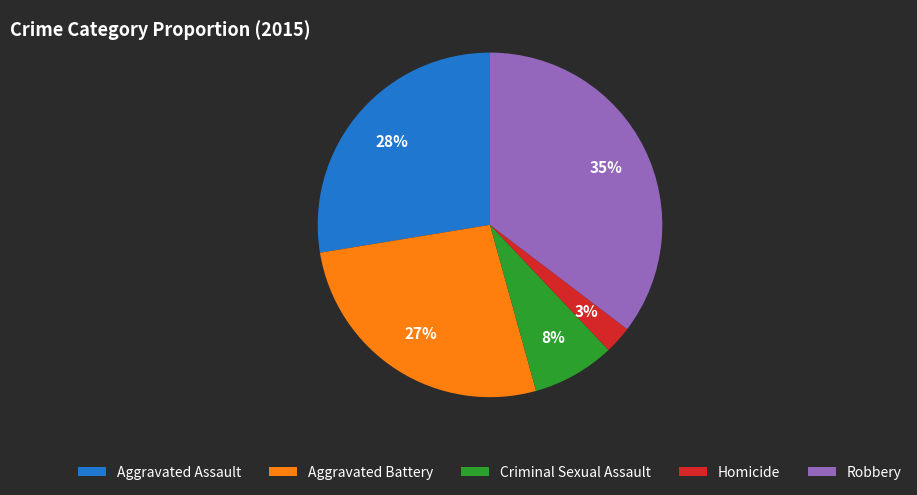

Which slice is the largest?

Robbery